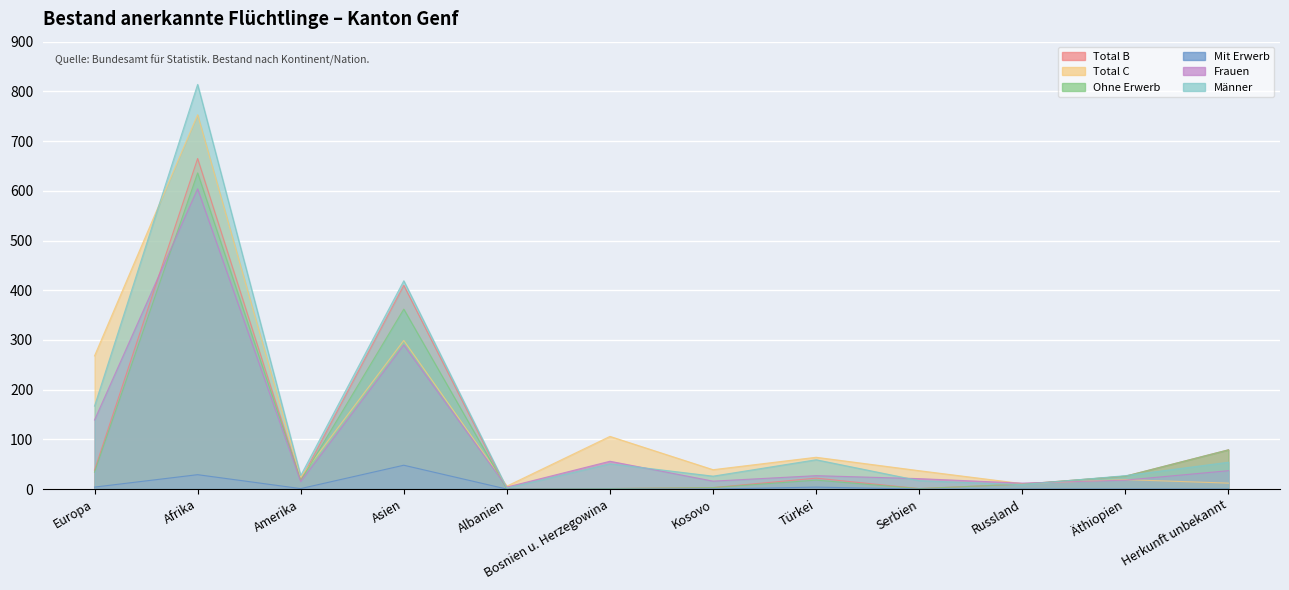

Which series ends up on top after the final intersection of Total B and Frauen?

Total B